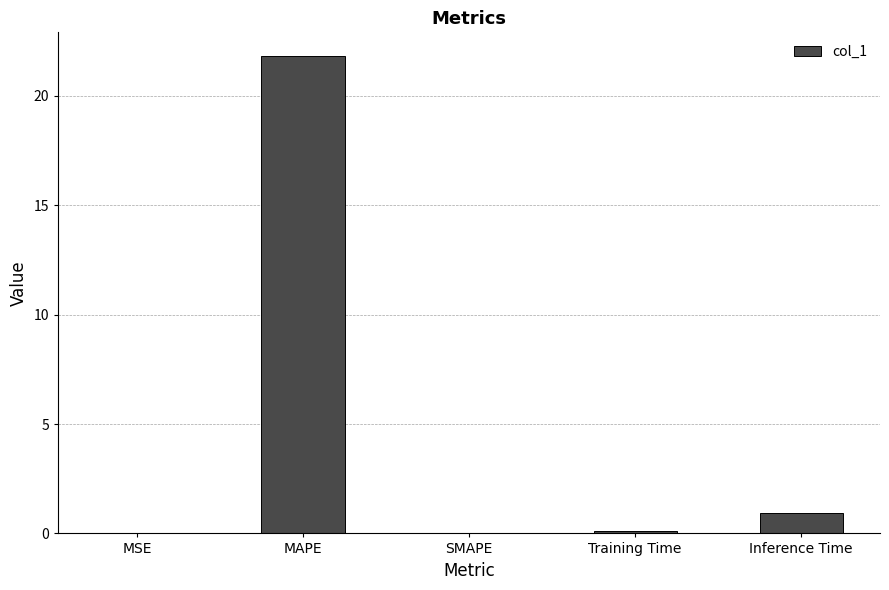

What is the change in value from MSE to Training Time?

+0.1